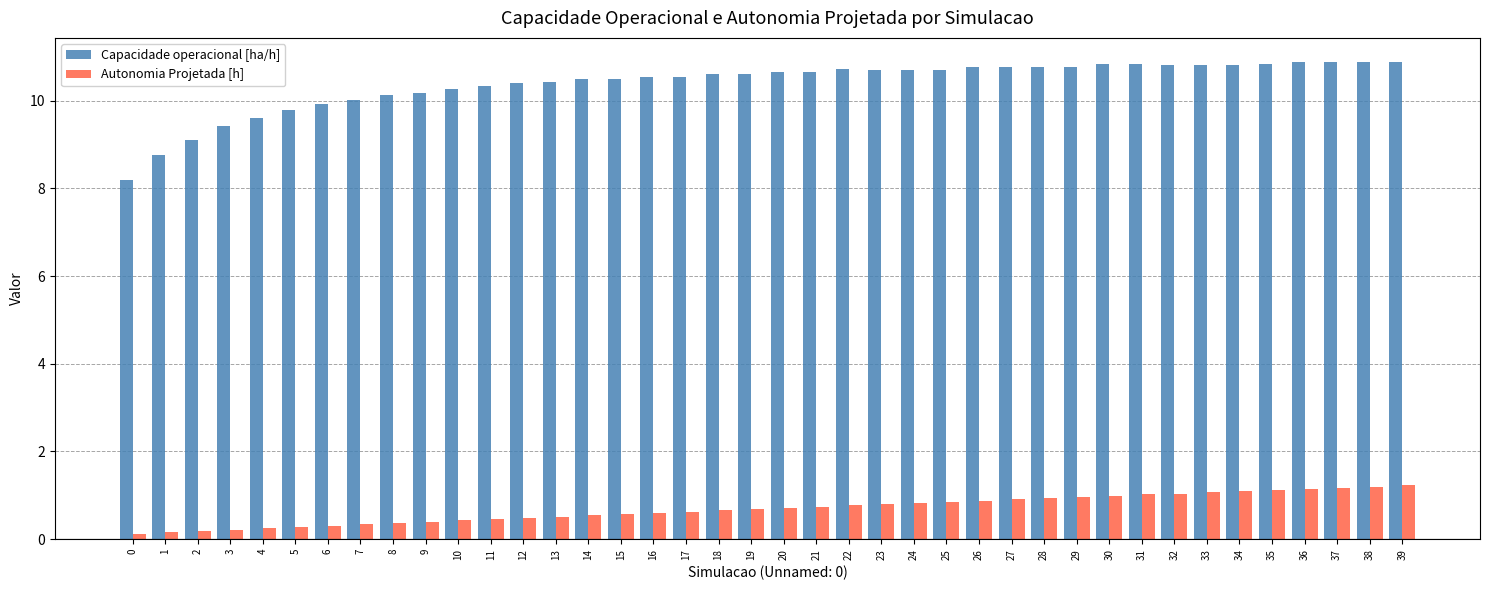

Count the number of categories in the chart.

40